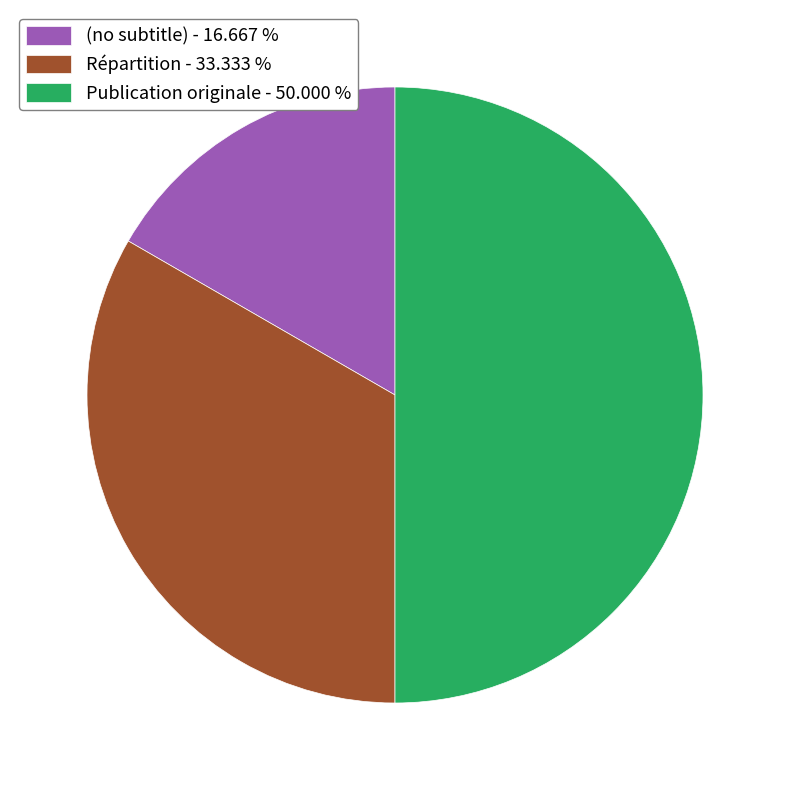

What is the ratio of the value at Publication originale - 50.000 % to the value at Répartition - 33.333 %?

1.5